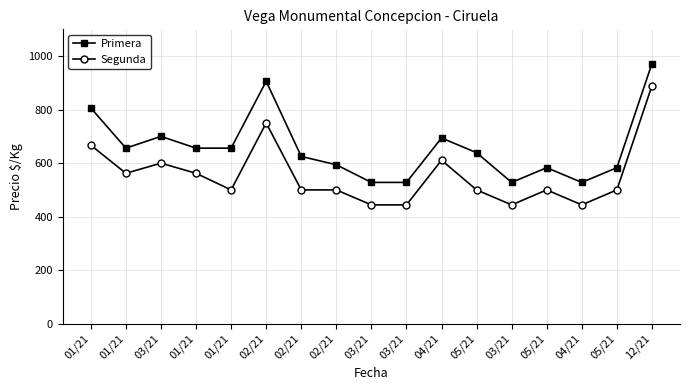

What is the sum of all Segunda values?

9417